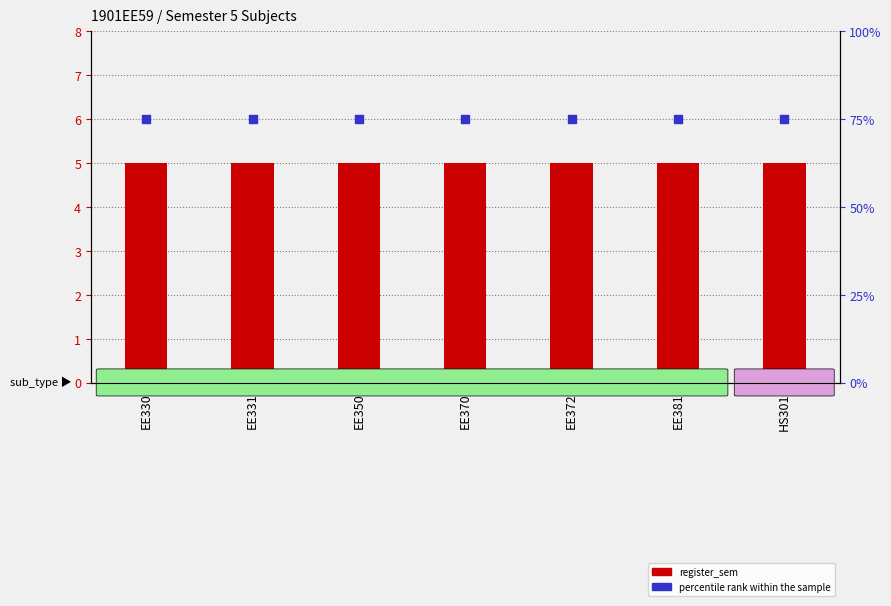

Is the value of register_sem at EE331 greater than the value of percentile rank within the sample at EE381?

No